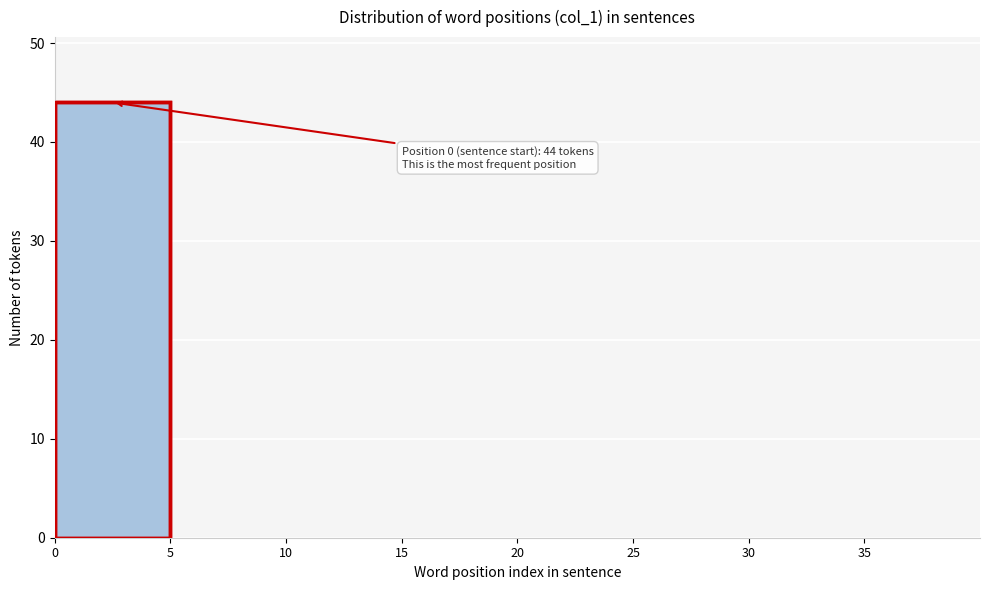

Which range on the x-axis has the tallest bar?

0 to 5